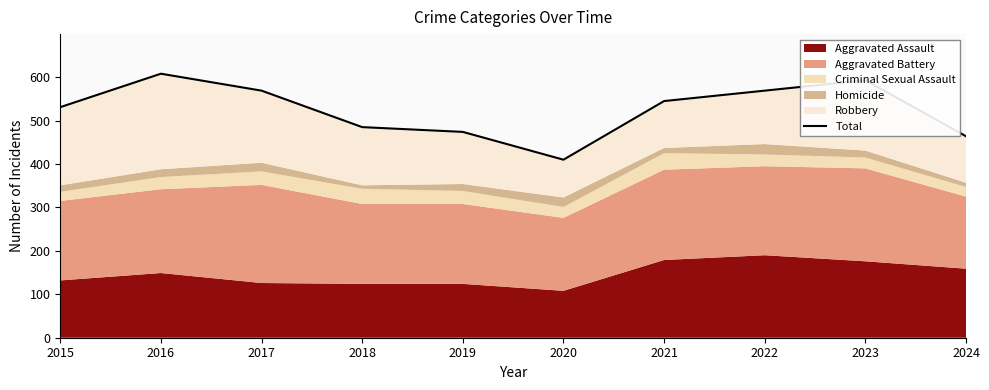

Between 2017 and 2020, which is larger?

2017